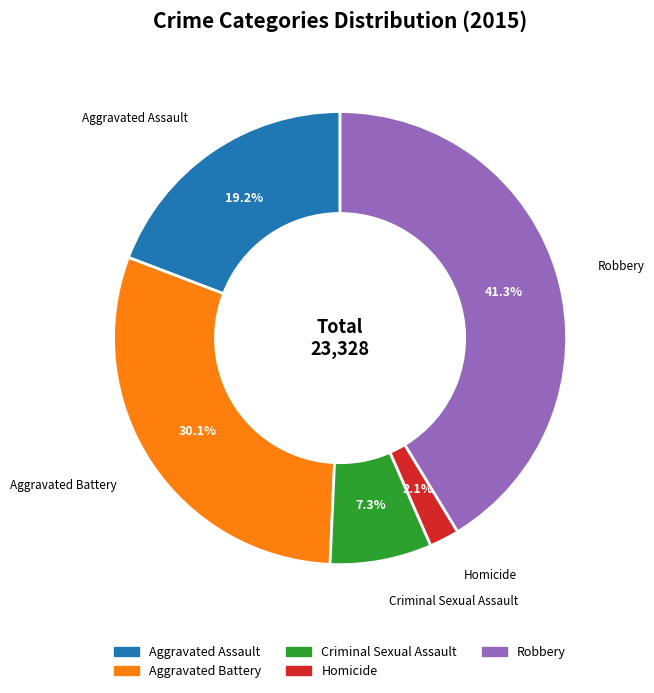

Does Homicide account for over 50% of the chart?

No